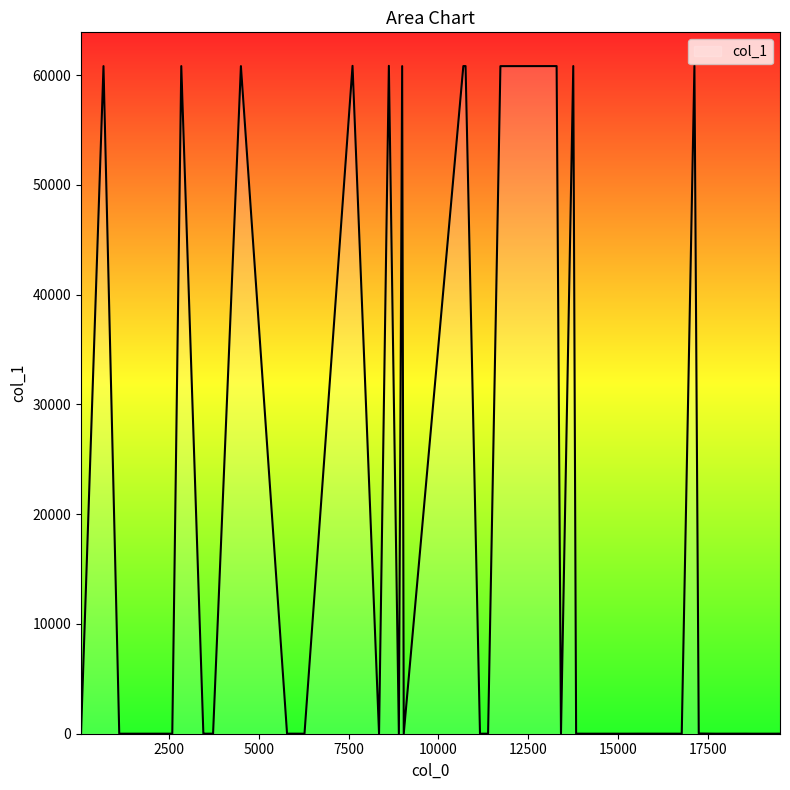

What is the difference between the maximum and minimum values?

60857